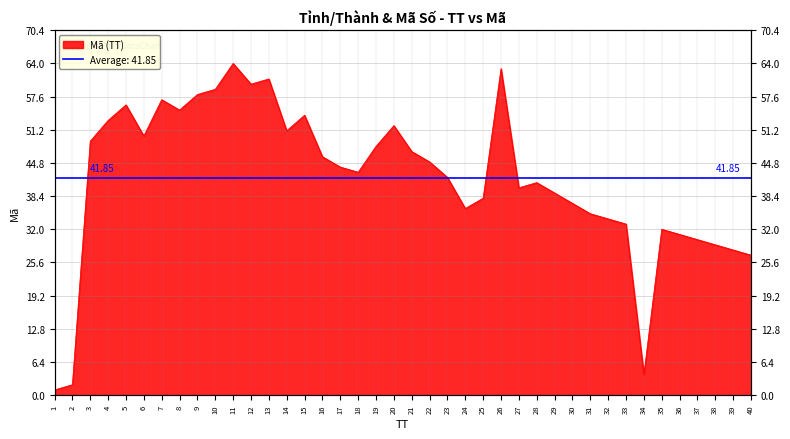

Approximately how many times larger is the value at 6 compared to 2?

25.0